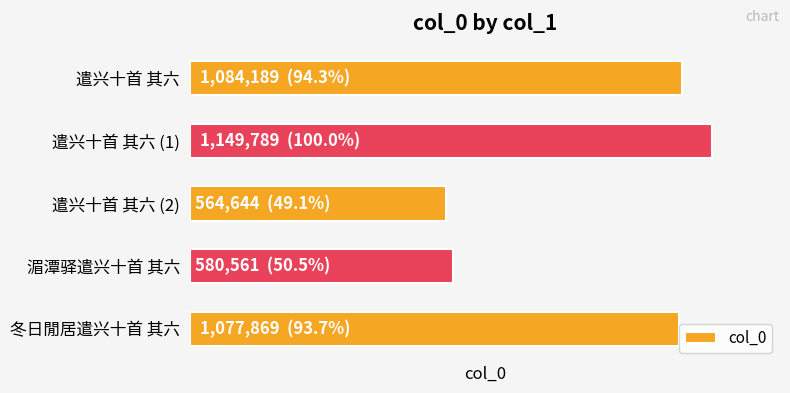

What is the minimum value shown in the chart?

564644